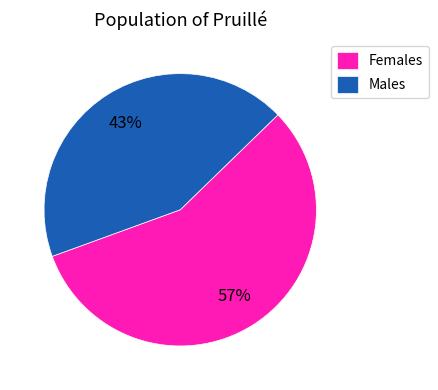

Is it true that Males is 43% of the pie?

True